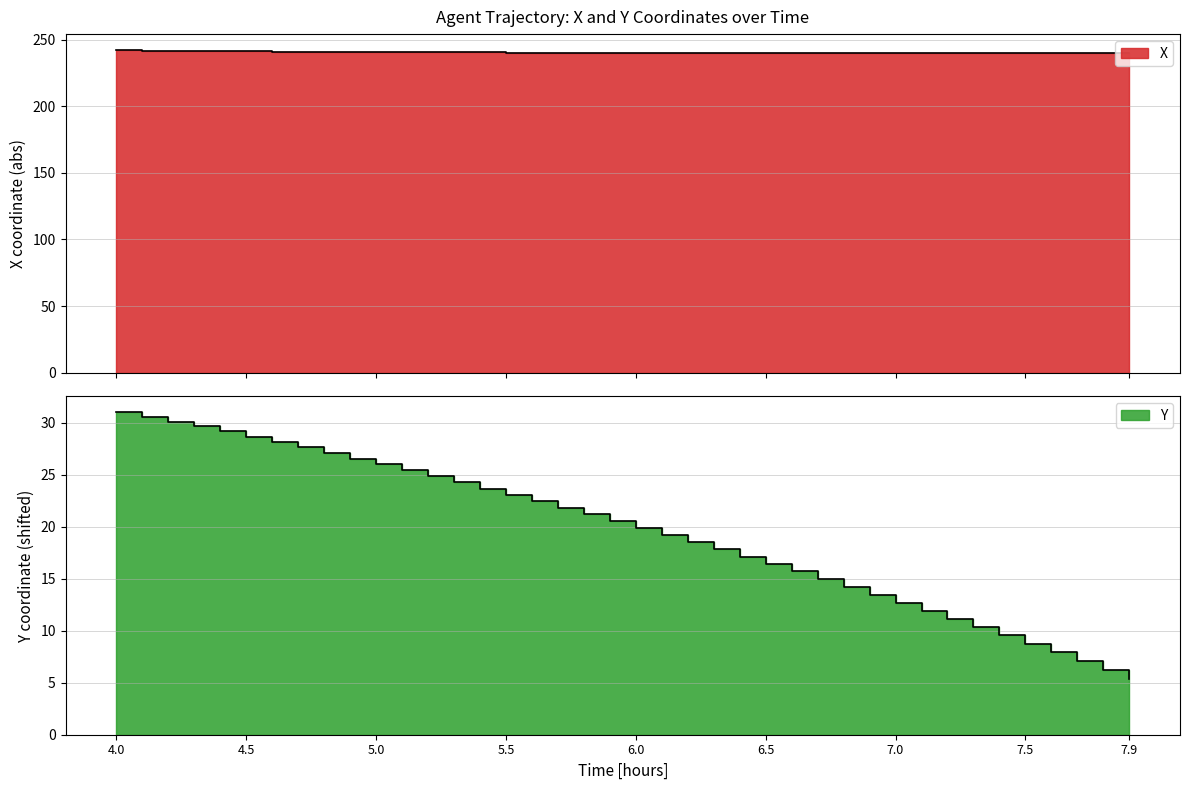

Which series has the widest spread of values?

Y